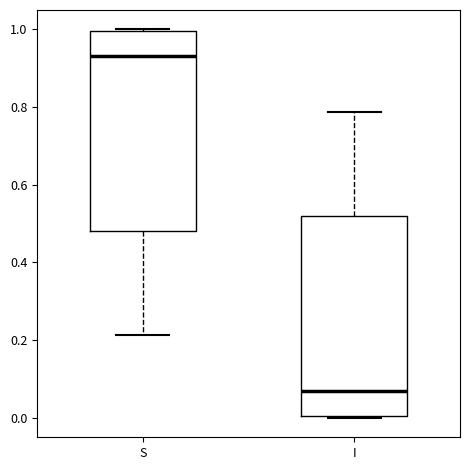

Which box has the highest median line?

S